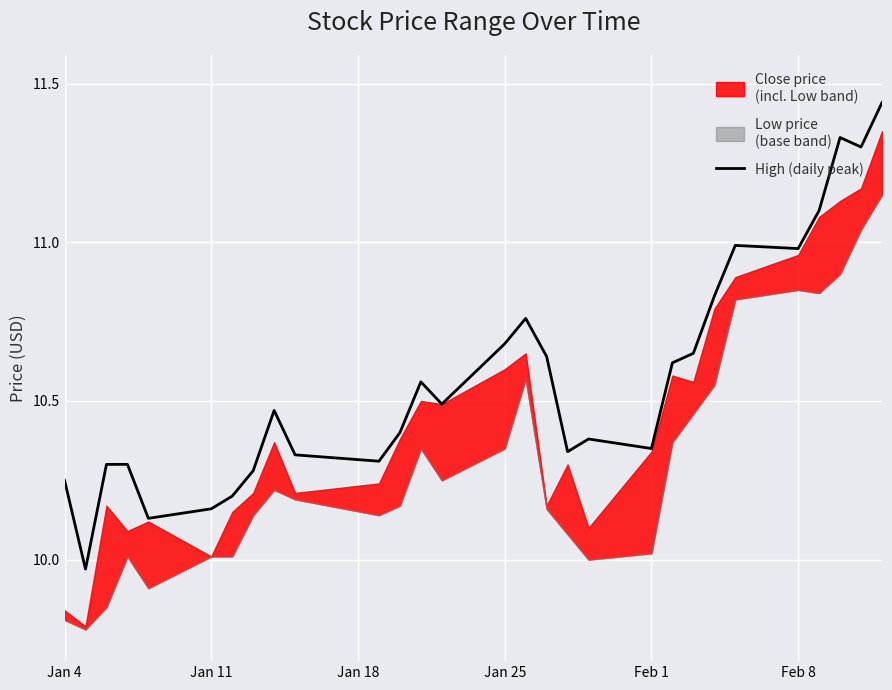

At which label does High (daily peak) first exceed 10?

Jan 4